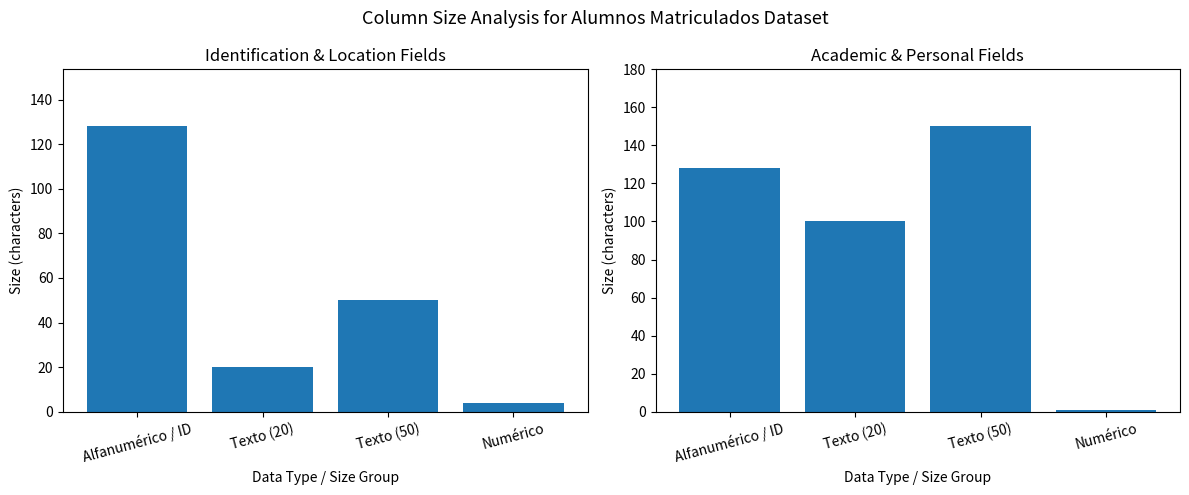

What is the approximate value at Numérico?

1